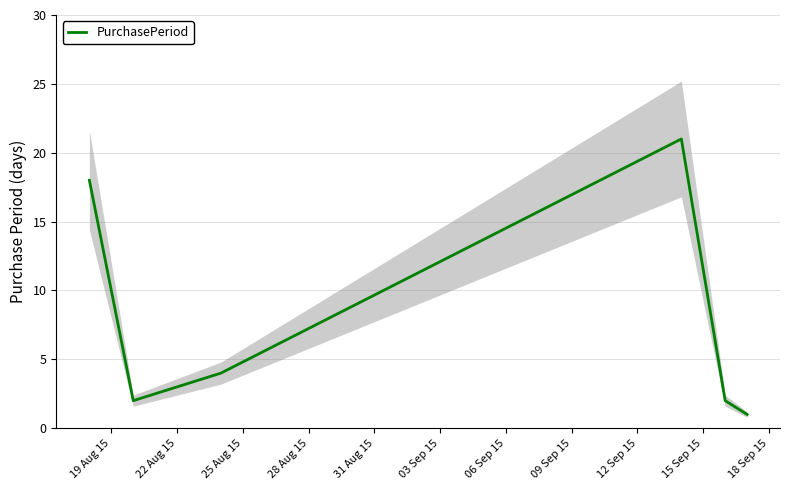

True or false: the data has more than 1 interior local peaks.

False